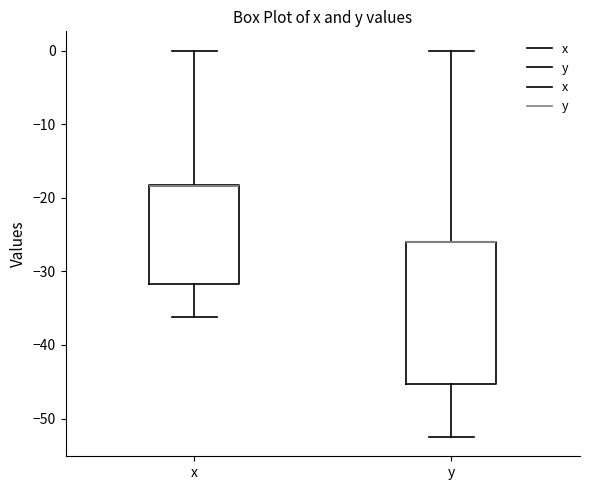

Where does the upper whisker of the box for y end on the y-axis? The values are not printed on the chart, so give them approximately, as read against the axis.

0